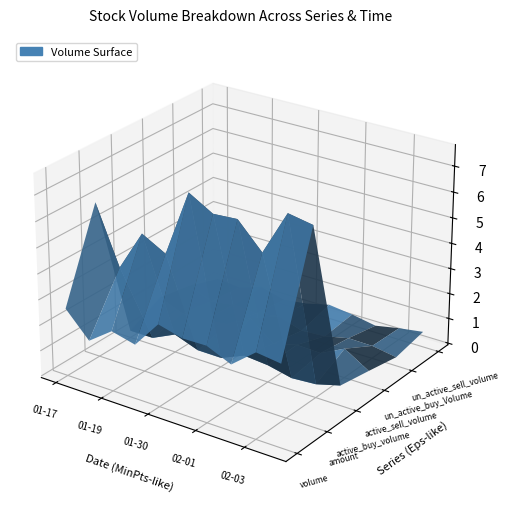

Reading right to left, transcribe all the data shown in this chart.

volume: 2023-02-06=31245194	2023-02-03=32481947	2023-02-02=24916200	2023-02-01=29032052	2023-01-31=28856600	2023-01-30=31300062	2023-01-20=20516482	2023-01-19=22783521	2023-01-18=16138130	2023-01-17=25812700
amount: 2023-02-06=74934609	2023-02-03=76631020	2023-02-02=59544453	2023-02-01=69258031	2023-01-31=68613436	2023-01-30=73985746	2023-01-20=48255875	2023-01-19=53285899	2023-01-18=37517064	2023-01-17=60085917
active_buy_volume: 2023-02-06=7192100	2023-02-03=4608700	2023-02-02=3937200	2023-02-01=6023200	2023-01-31=6839500	2023-01-30=2932800	2023-01-20=3019300	2023-01-19=6407300	2023-01-18=2103500	2023-01-17=2111100
active_sell_volume: 2023-02-06=5057400	2023-02-03=10875324	2023-02-02=6153300	2023-02-01=6443400	2023-01-31=3964200	2023-01-30=11373400	2023-01-20=5893800	2023-01-19=4794200	2023-01-18=4660394	2023-01-17=8375700
un_active_buy_Volume: 2023-02-06=2768788	2023-02-03=4347169	2023-02-02=4497200	2023-02-01=2351853	2023-01-31=1719300	2023-01-30=4706562	2023-01-20=3023037	2023-01-19=3704500	2023-01-18=2337500	2023-01-17=5952700
un_active_sell_volume: 2023-02-06=5400462	2023-02-03=3960047	2023-02-02=2084606	2023-02-01=3795295	2023-01-31=4952100	2023-01-30=2627200	2023-01-20=1301000	2023-01-19=3849100	2023-01-18=909900	2023-01-17=1677900